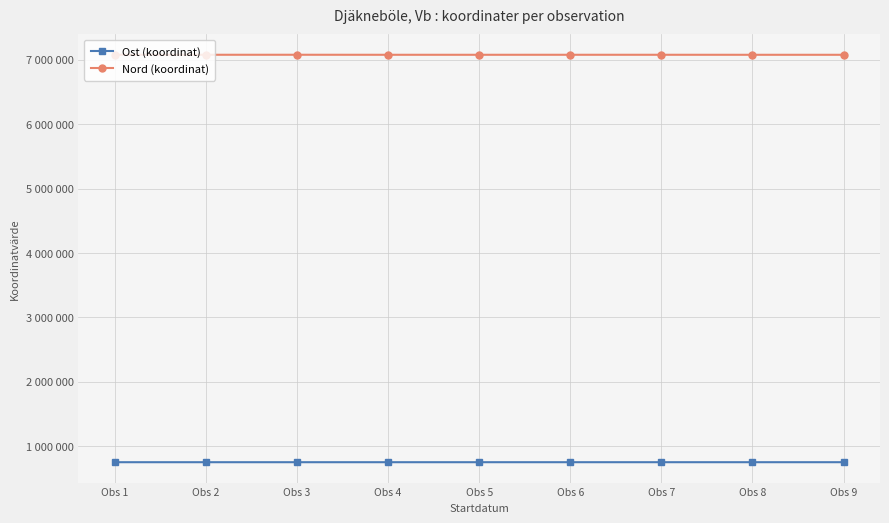

What is the sum of the Ost (koordinat) values at Obs 5 and Obs 9?

1501588